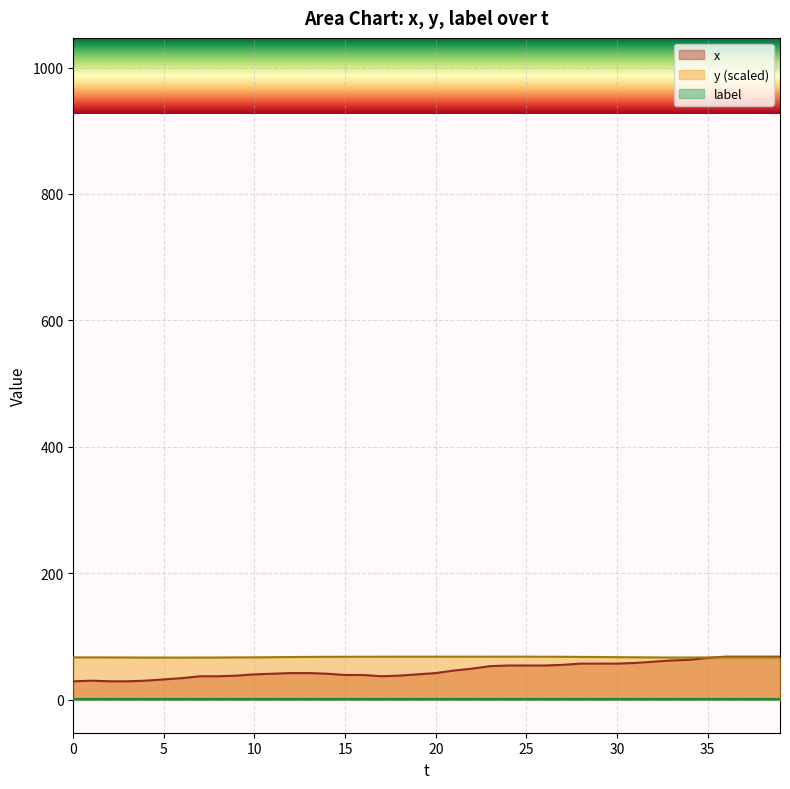

At how many categories does at least one series exceed 43?

40